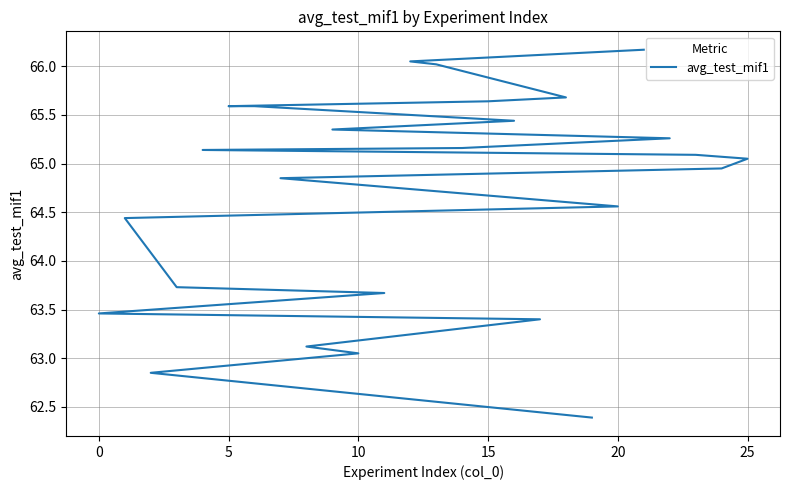

What is the label of the 16th point from the right?

10